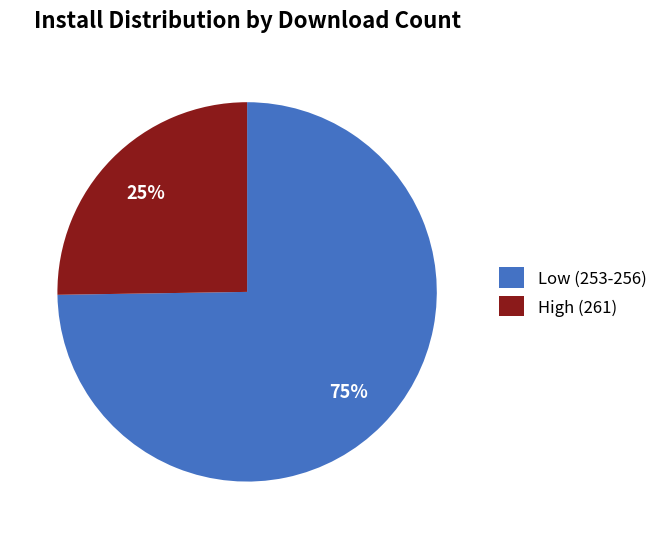

What percentage is the Low (253-256) slice, to the nearest percent?

75%